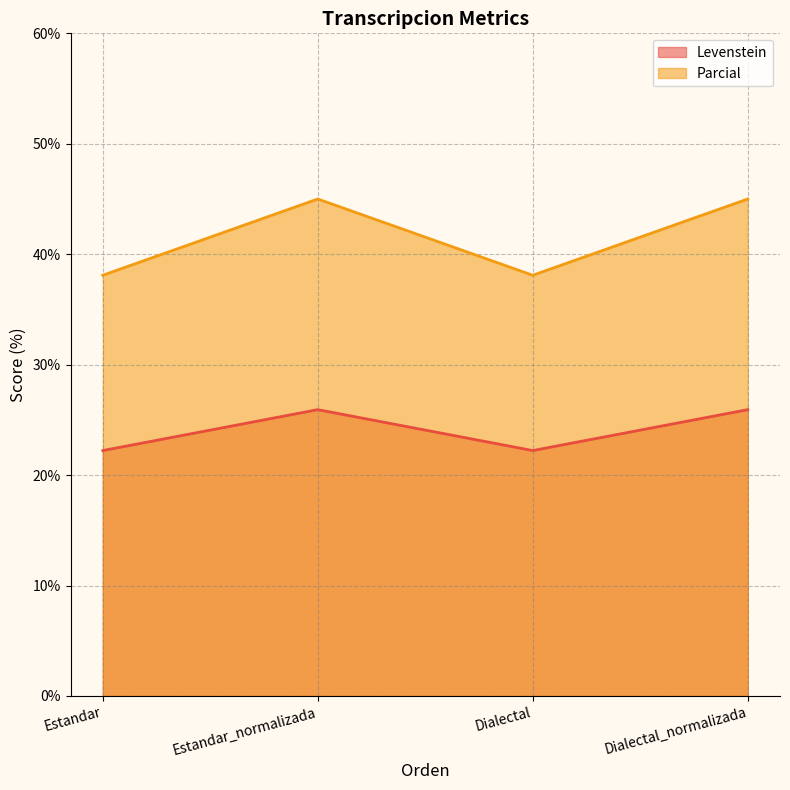

True or false: Levenstein has a value of 16.7 at Estandar_normalizada.

False